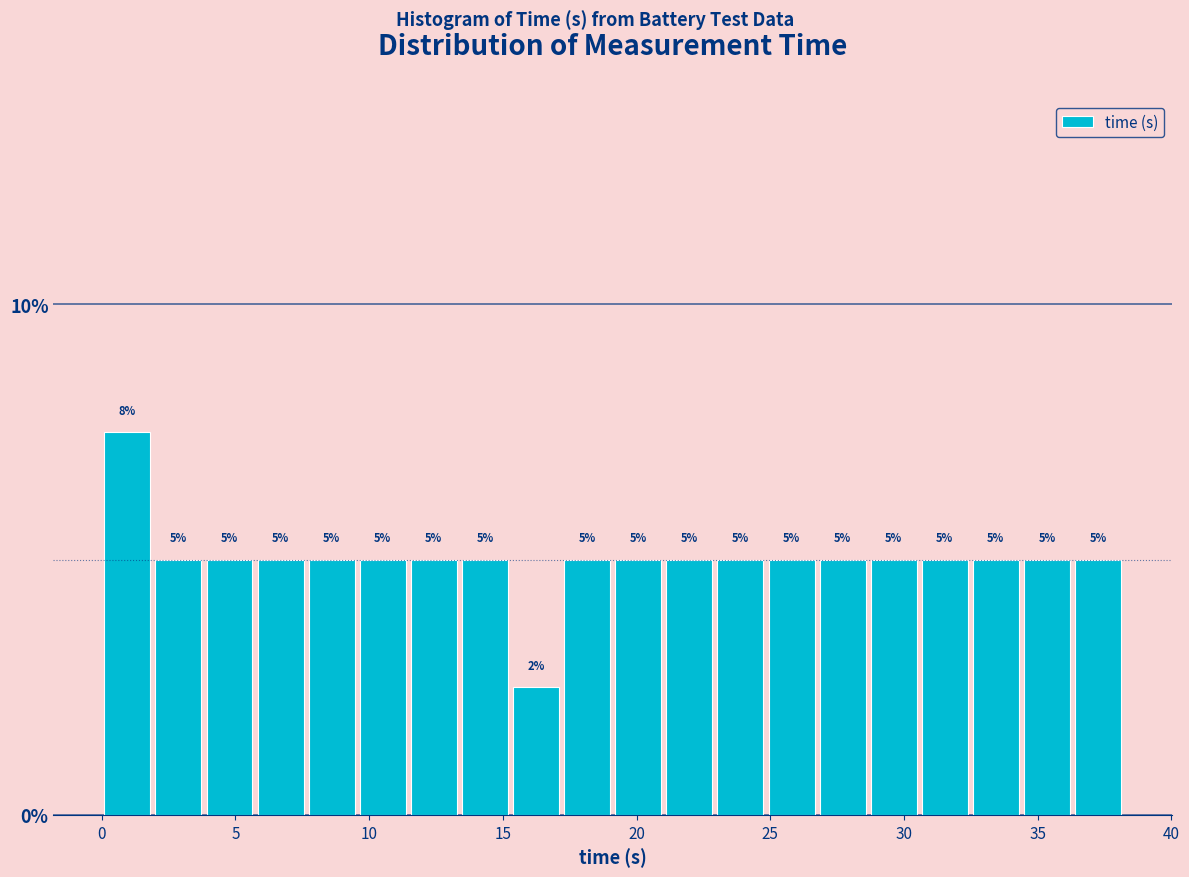

Read against the x-axis, roughly where is the centre of the tallest bar?

1.0